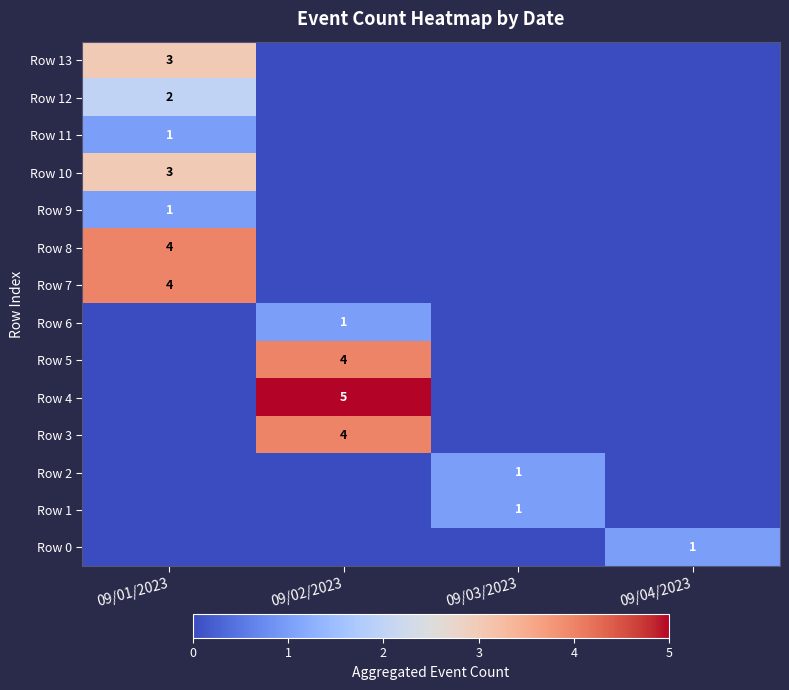

True or false: Row 13 has a value of 5 at 09/01/2023.

False